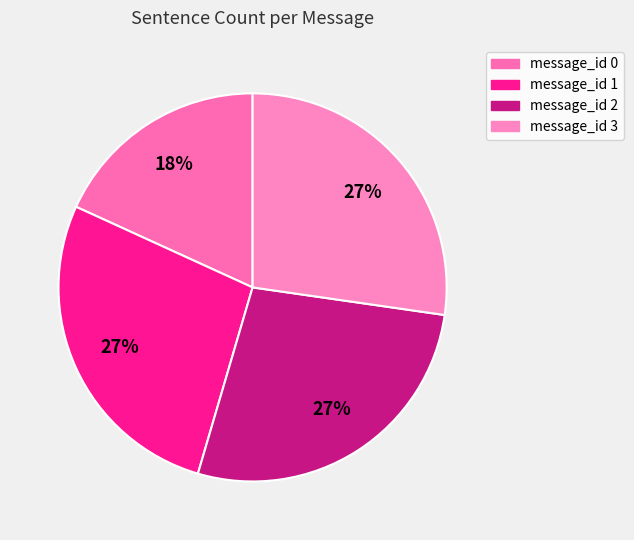

Between message_id 1 and message_id 2, which is larger?

message_id 1